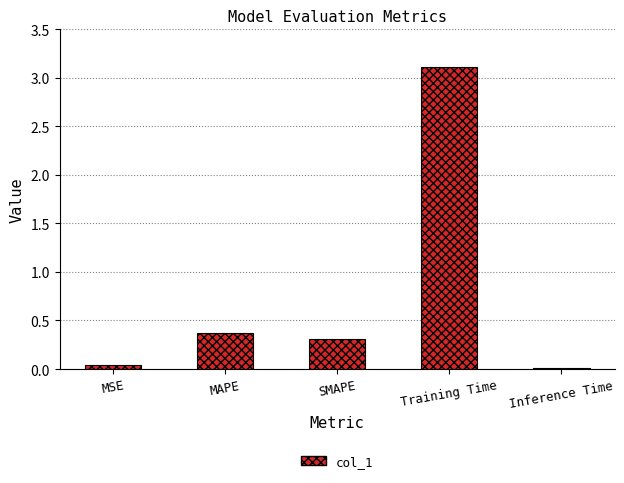

Which has a higher value, SMAPE or Training Time?

Training Time